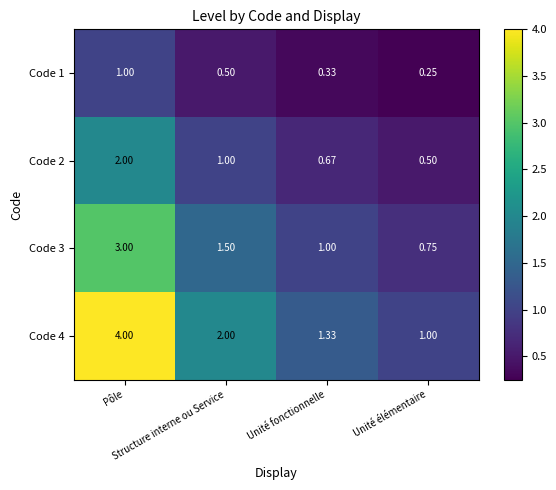

At which category is the sum across all series the highest?

Pôle